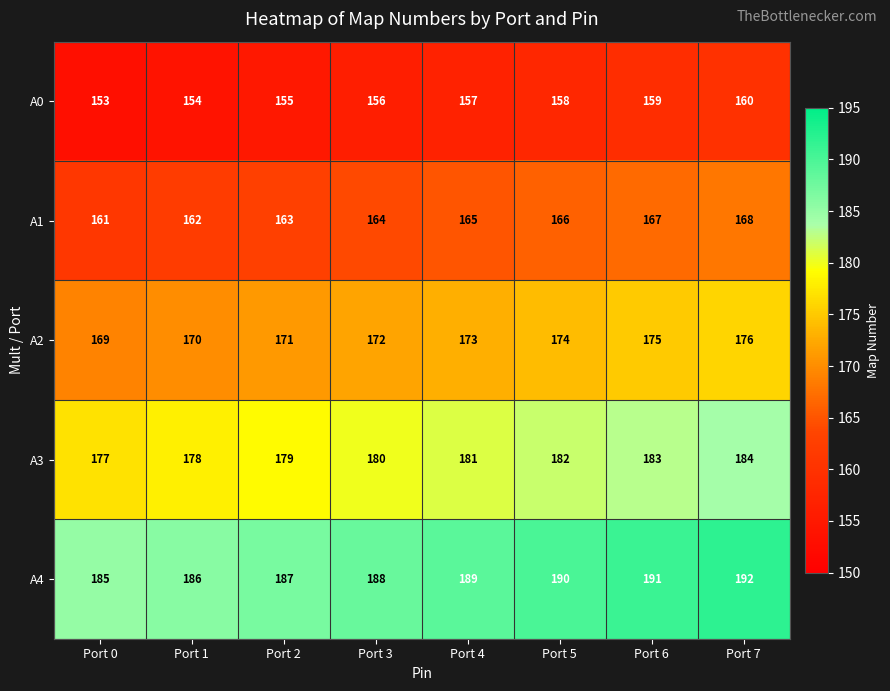

At which category is the sum across all series the highest?

Port 7